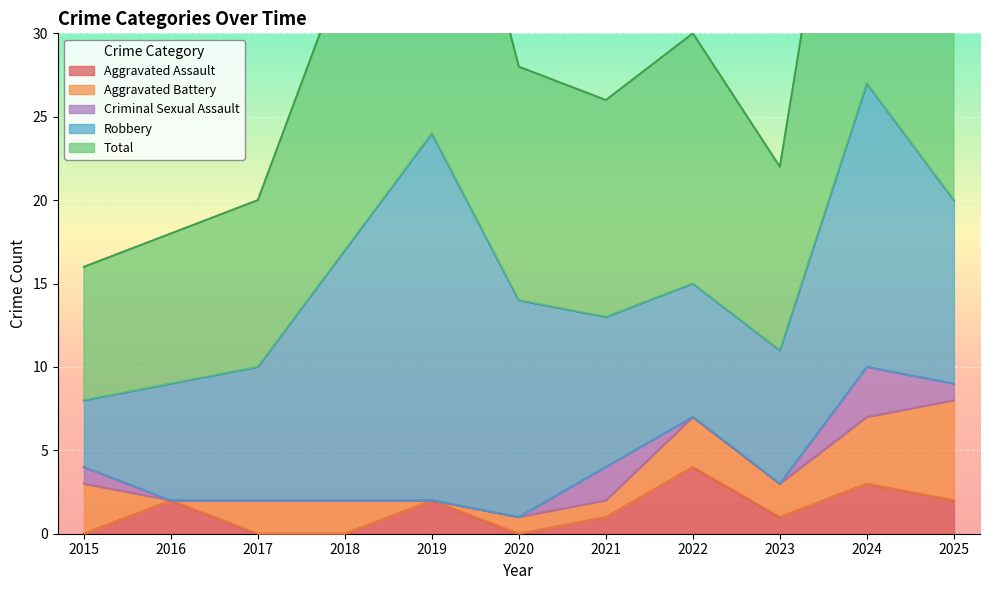

Rank the series by their maximum value, from lowest to highest.

Criminal Sexual Assault, Aggravated Assault, Aggravated Battery, Robbery, Total